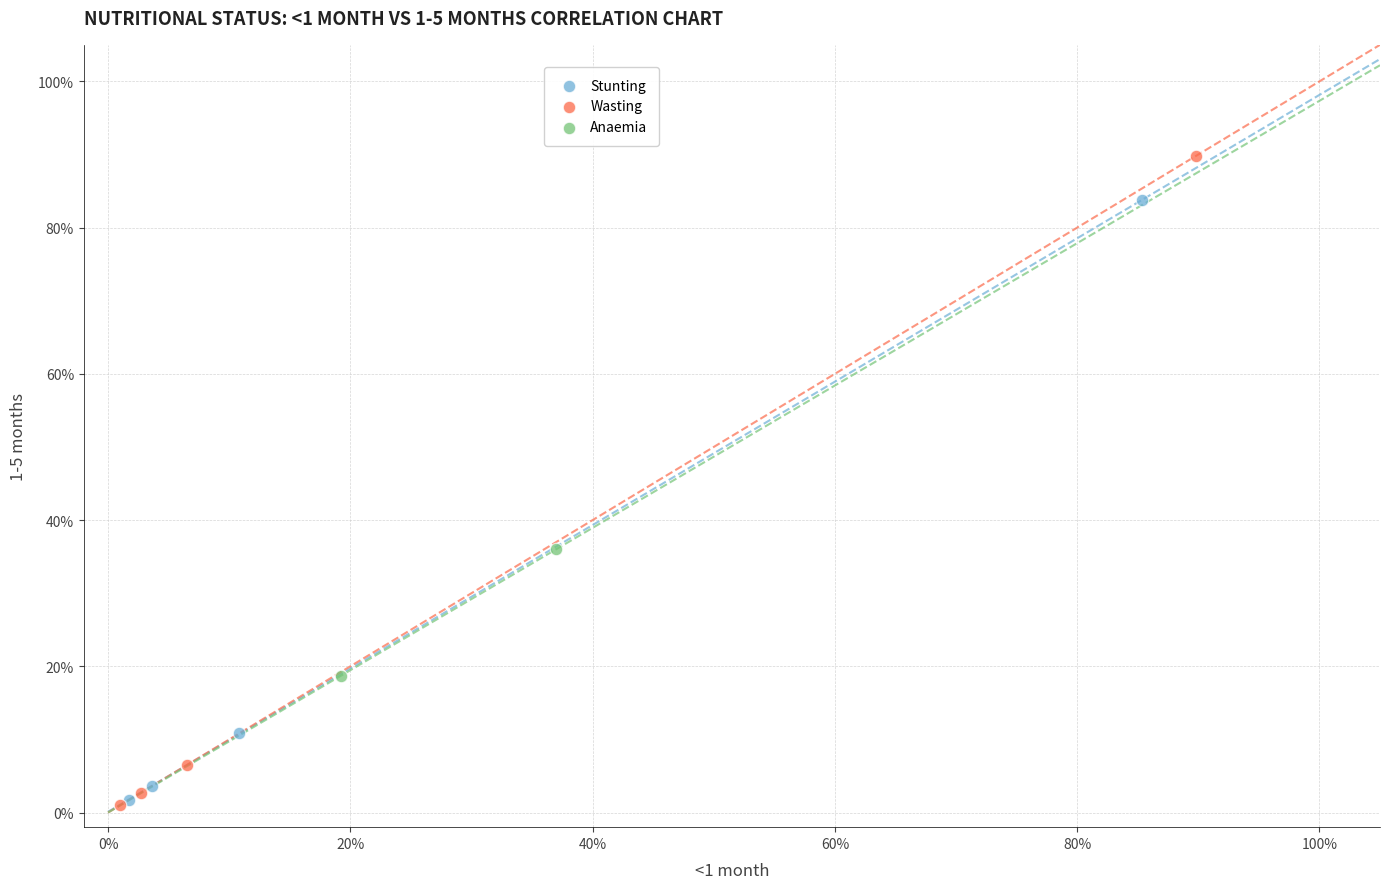

Which series has the largest Y range (max minus min)?

Wasting